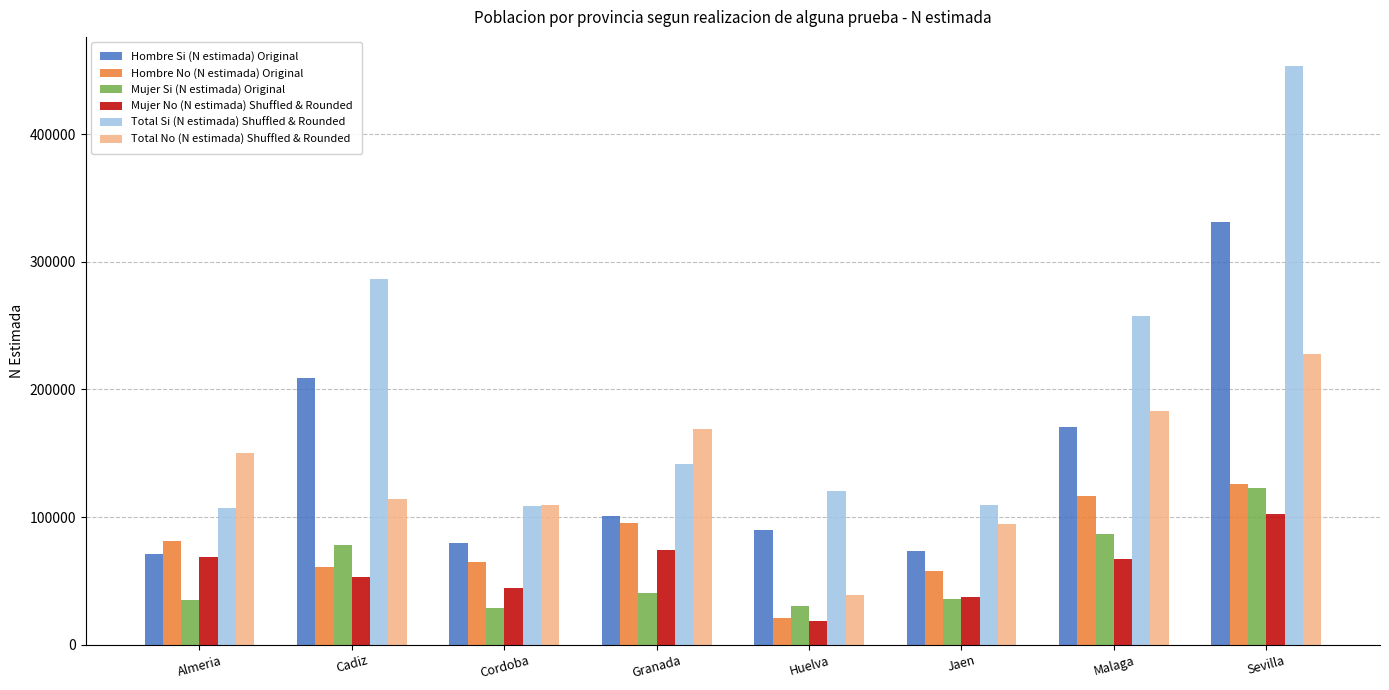

How many bars are there in each group?

6